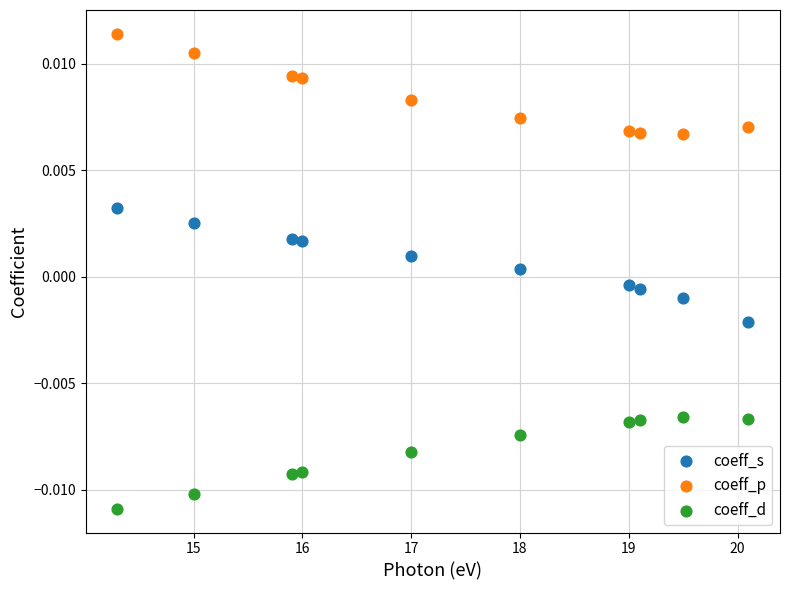

Which series contains the lowest Y value?

coeff_d